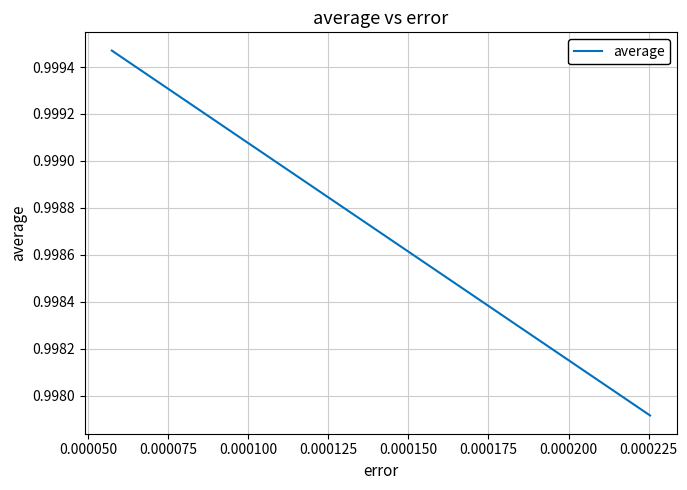

How many values are between 0 and 1?

3